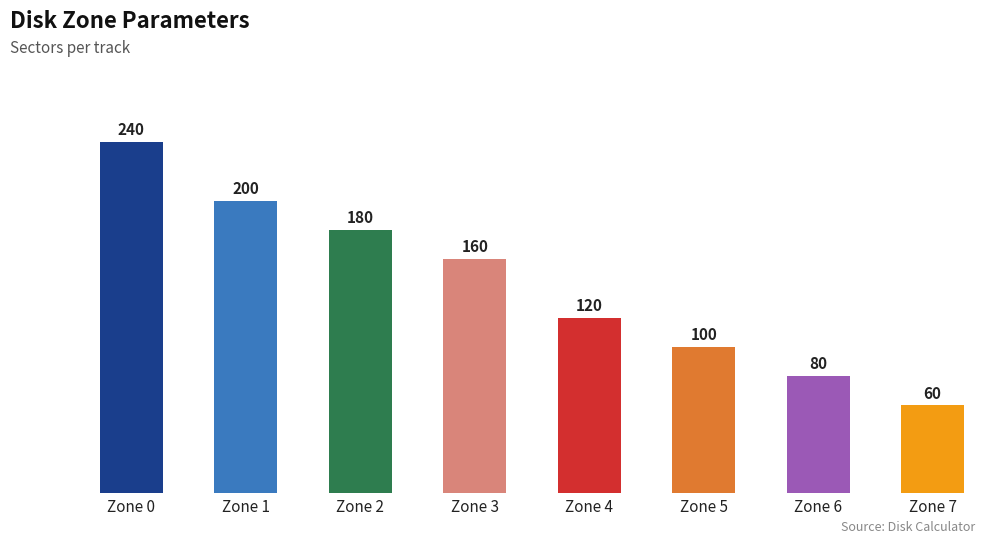

What is the minimum value shown in the chart?

60